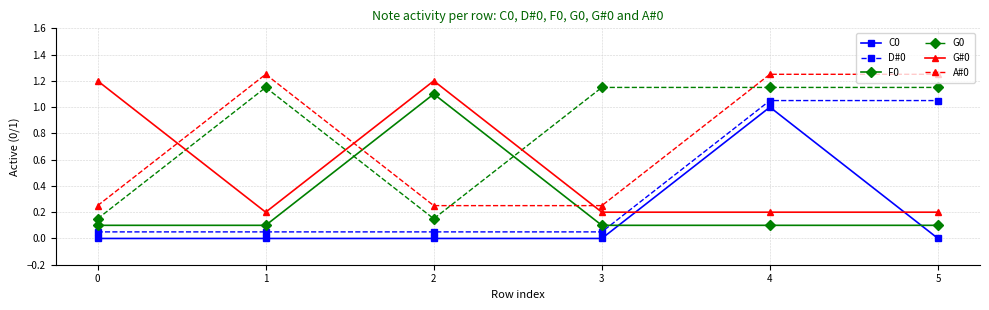

True or false: C0 and G#0 cross at least once.

True